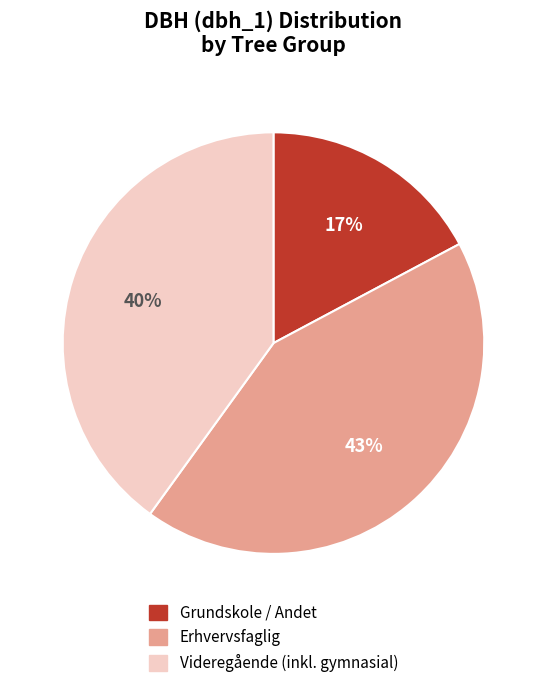

Is there any slice that represents more than half of the pie?

No